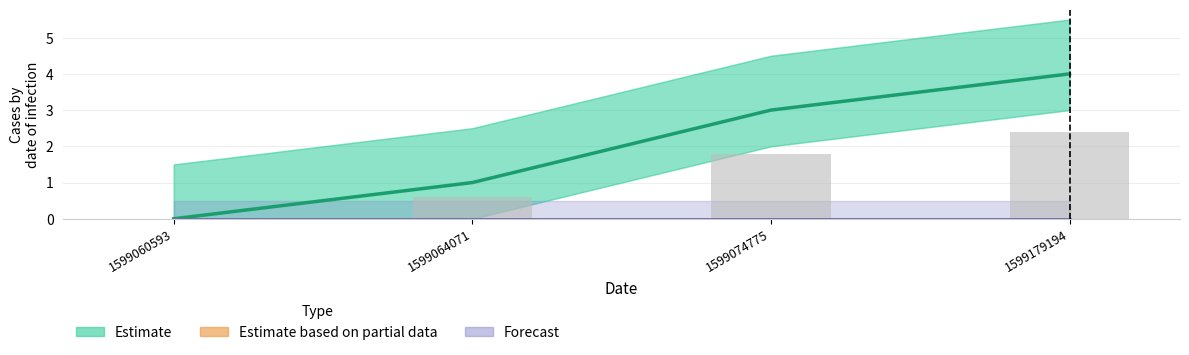

Rank the categories by value from highest to lowest.

1599179194, 1599074775, 1599064071, 1599060593